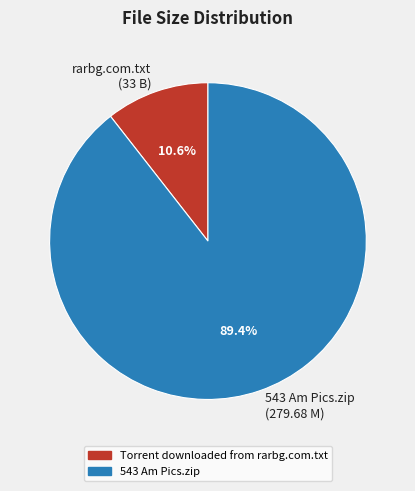

Does rarbg.com.txt (33 B) represent more than half of the total?

No